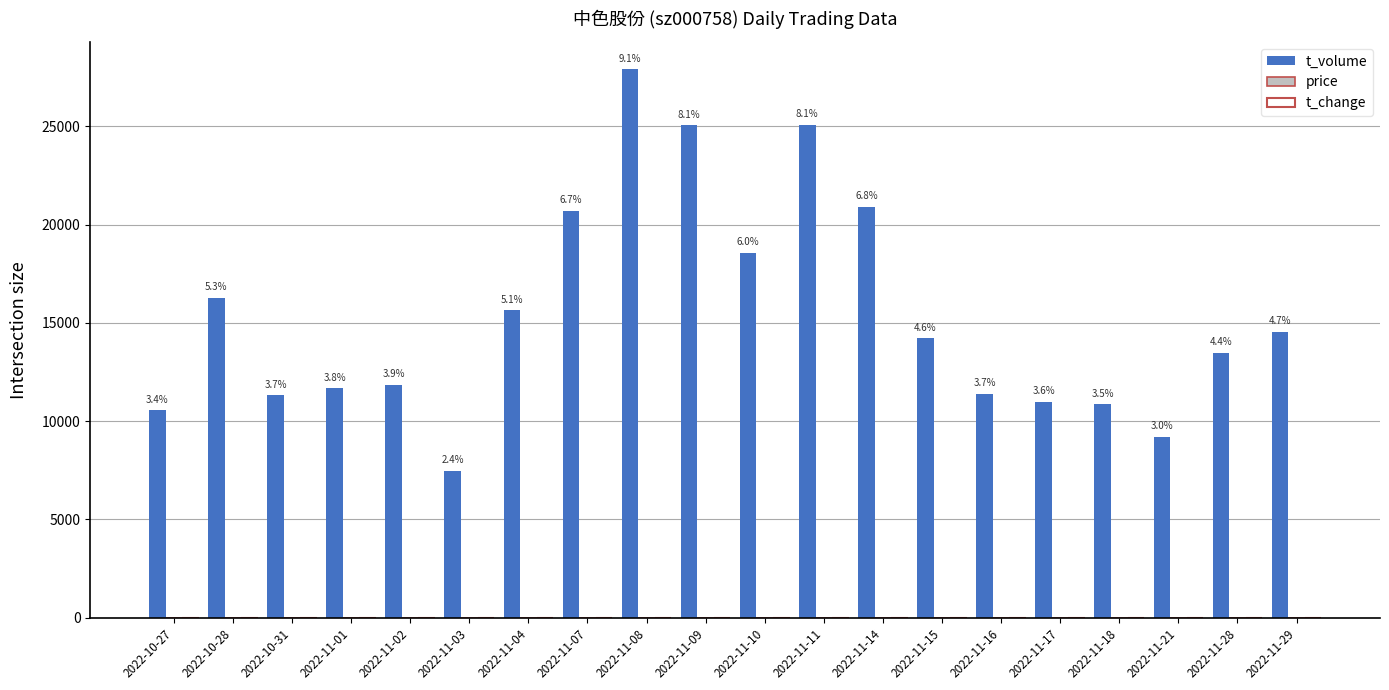

Between 2022-11-15 and 2022-11-21, which series saw the biggest shift?

t_volume